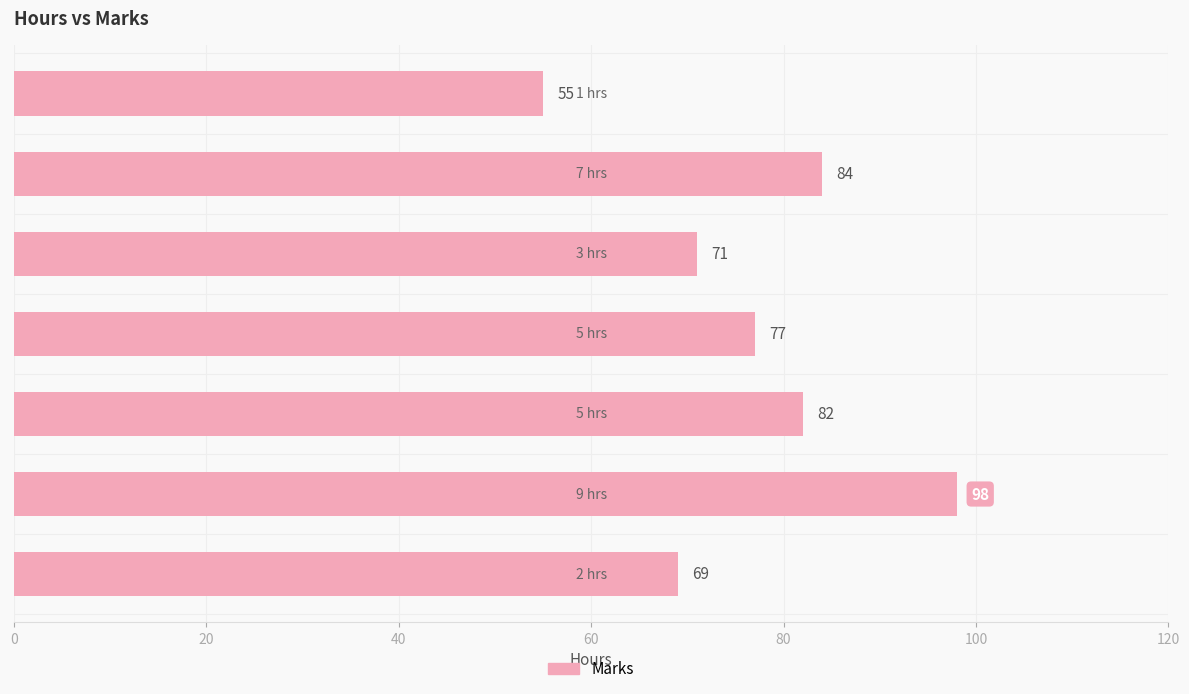

Reading bottom to top, what are all the values shown in this chart?

69	98	82	77	71	84	55